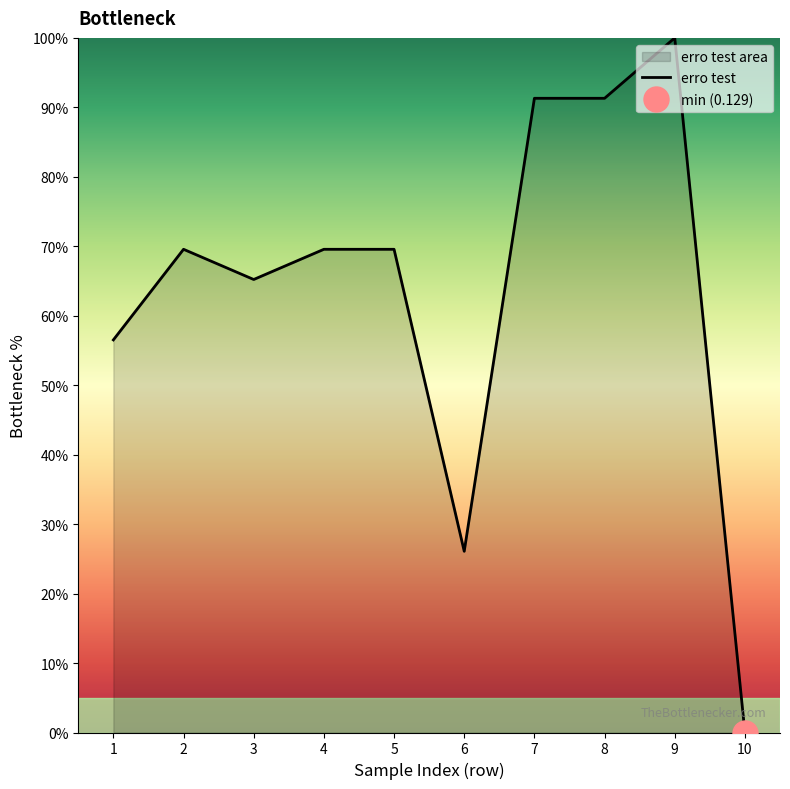

Rank the categories by value from highest to lowest.

9, 7, 8, 2, 4, 5, 3, 1, 6, 10